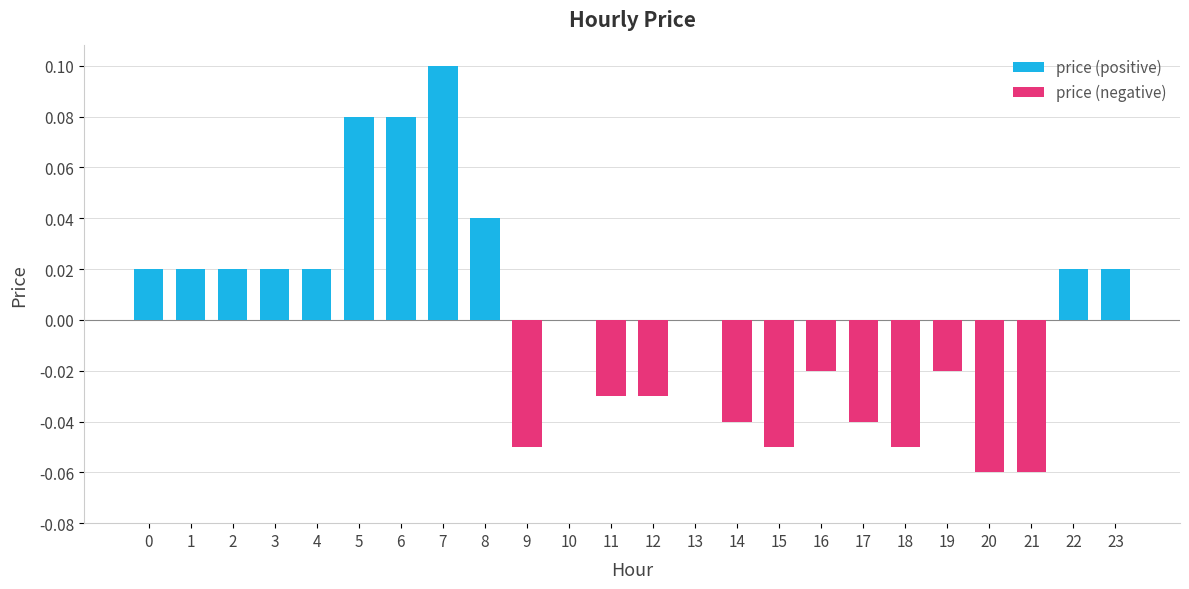

What is the greatest value displayed?

0.1